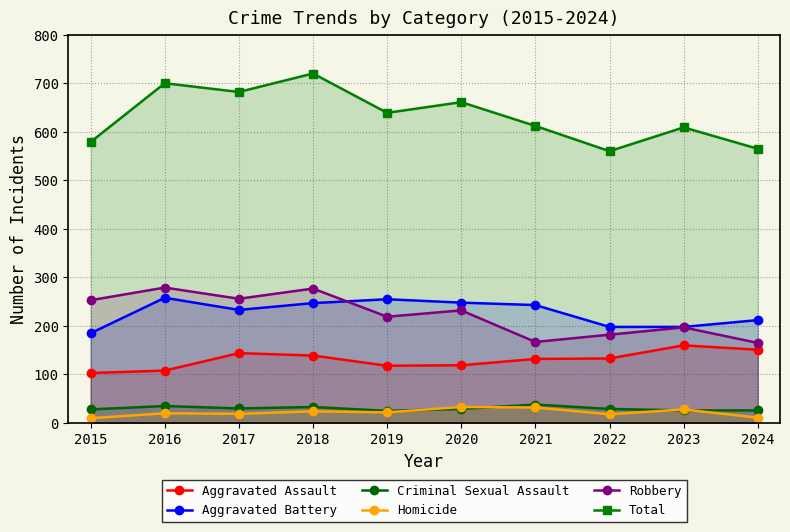

What is the minimum value shown in the chart?

10